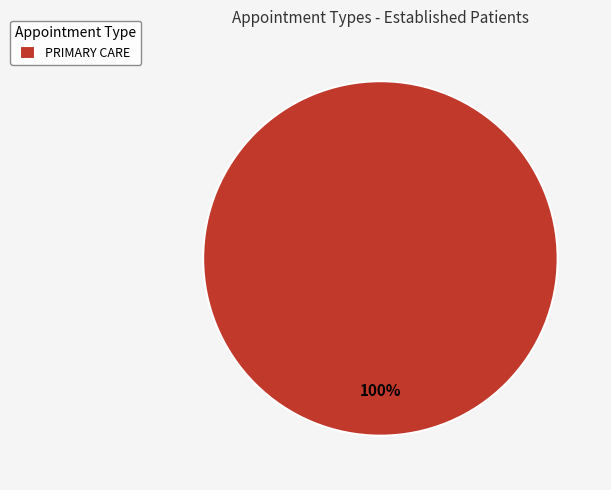

The PRIMARY CARE slice represents 100% of the pie. True or false?

True